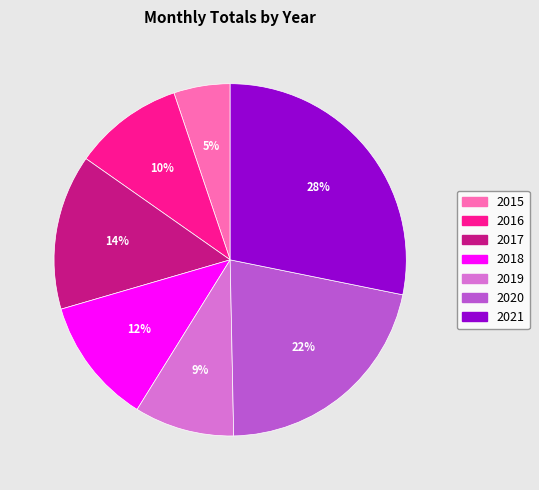

Is the sum of 2015 and 2019 greater than half?

No